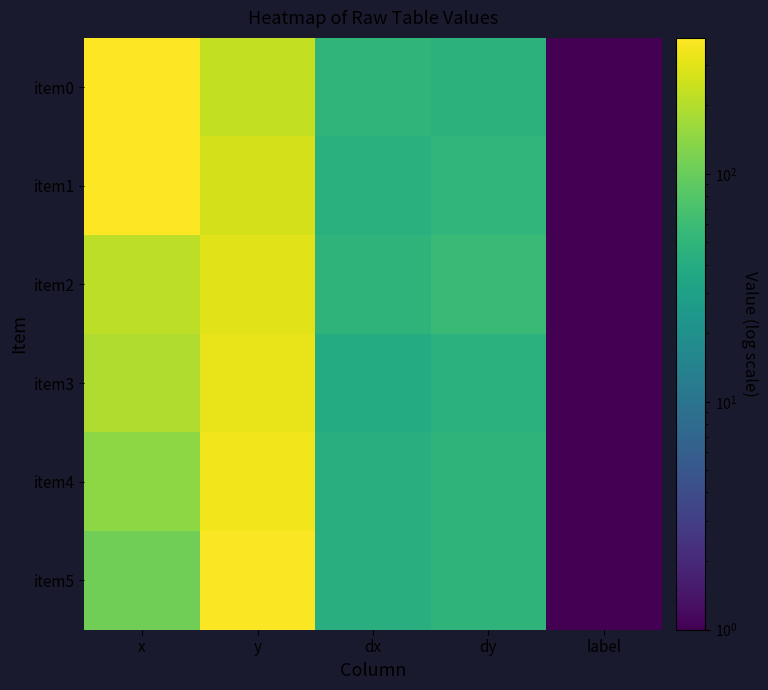

At dx, list the series in order from largest to smallest.

item0, item2, item1, item4, item5, item3